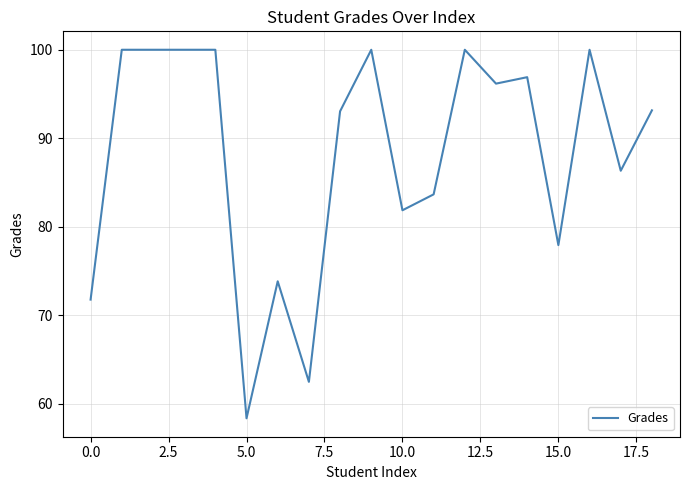

What is the minimum value shown in the chart?

58.3